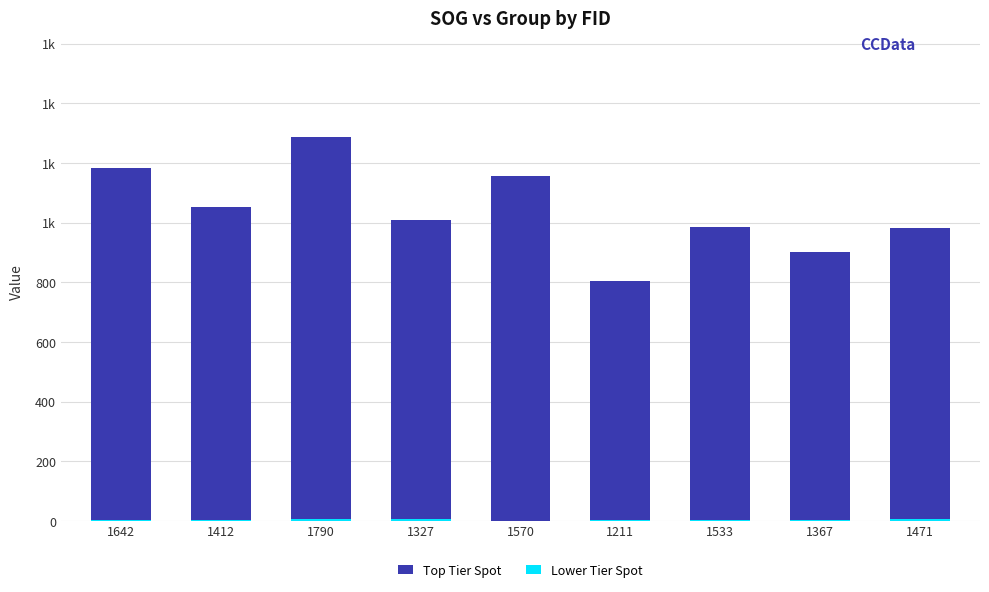

How many categories are shown in the chart?

9